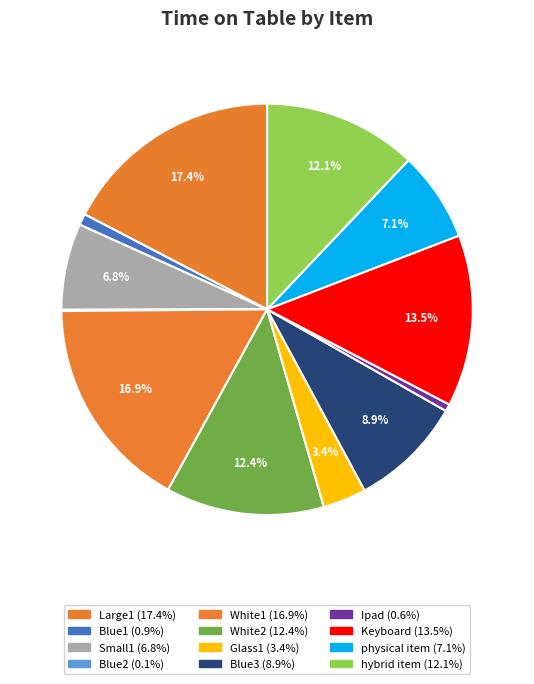

Approximately how many times larger is the value at White1 compared to physical item?

2.4